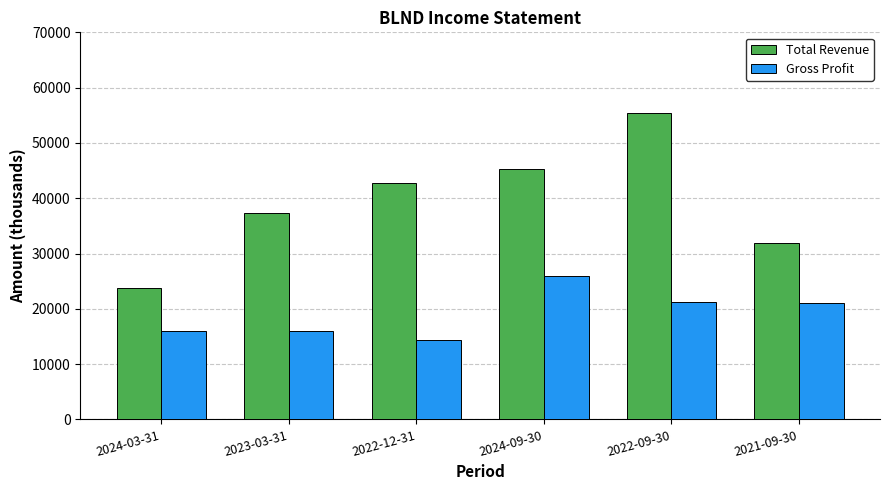

At 2024-03-31, list the series in order from largest to smallest.

Total Revenue, Gross Profit